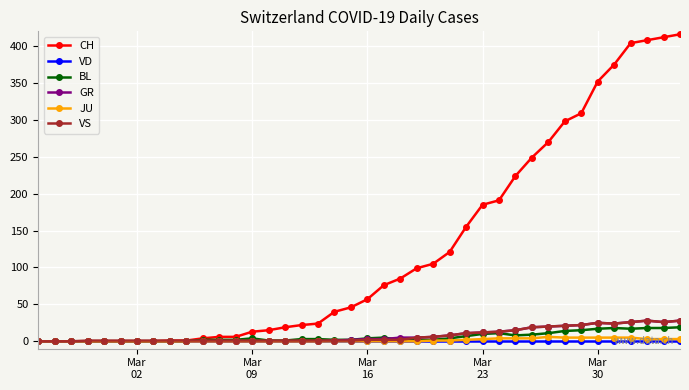

At how many categories does at least one series exceed 263?

9